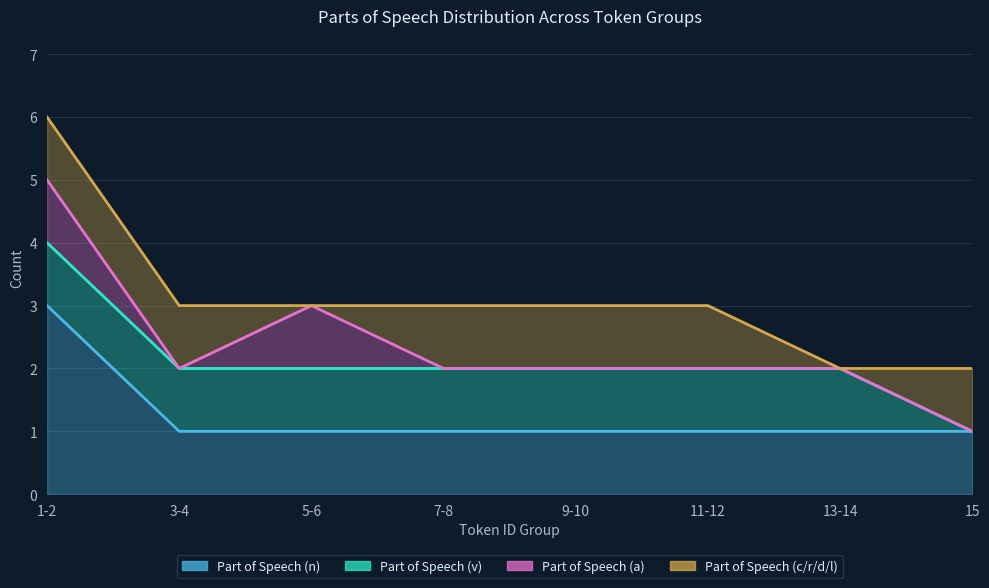

What position from the left is 15?

8